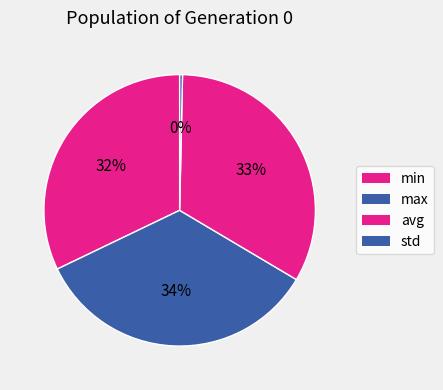

Do max and avg together represent more than half of the pie?

Yes